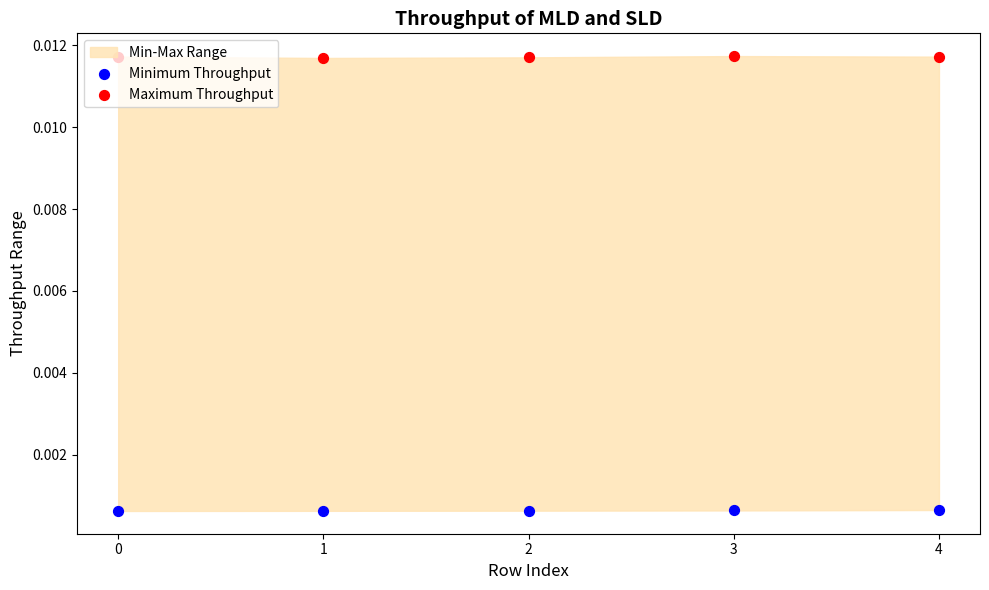

At which category is the sum across all series the highest?

3